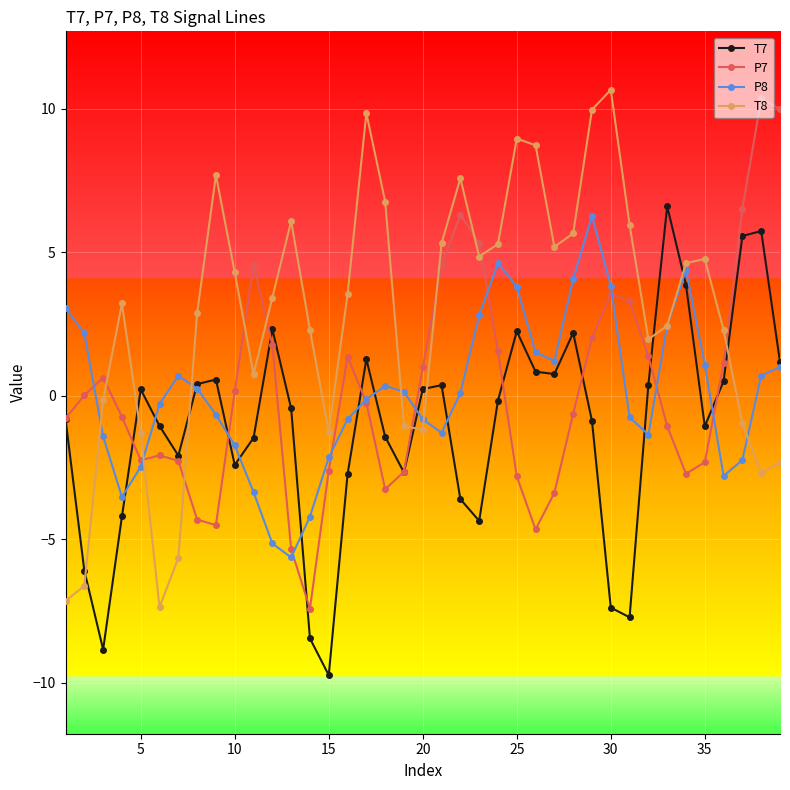

What is the maximum value shown in the chart?

10.7